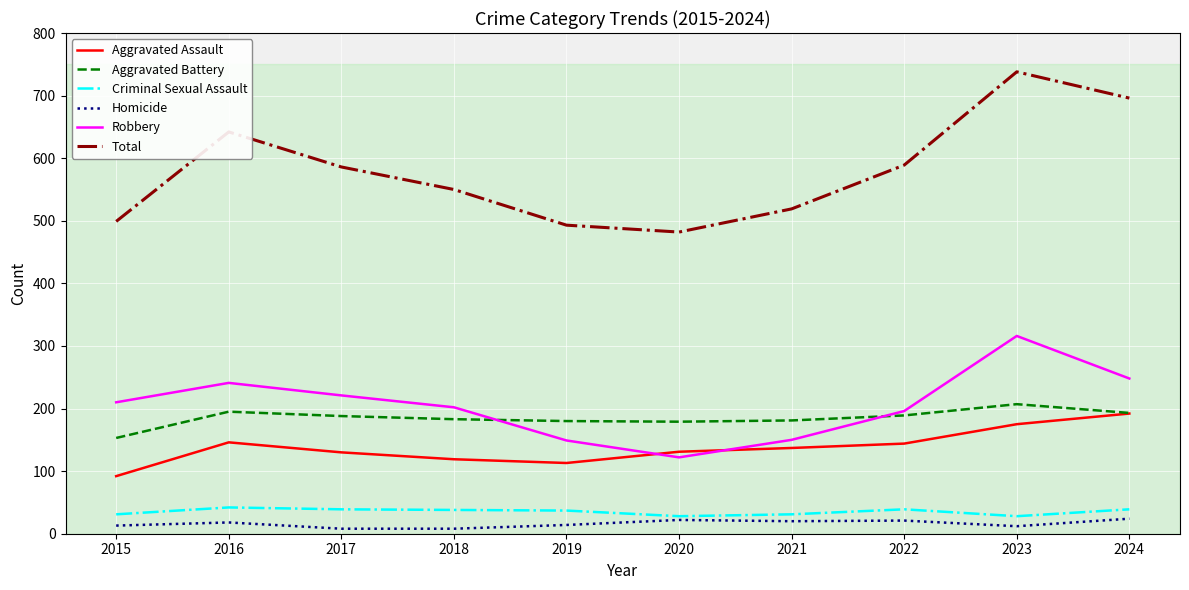

Is the value of Criminal Sexual Assault at 2022 greater than the value of Robbery at 2024?

No